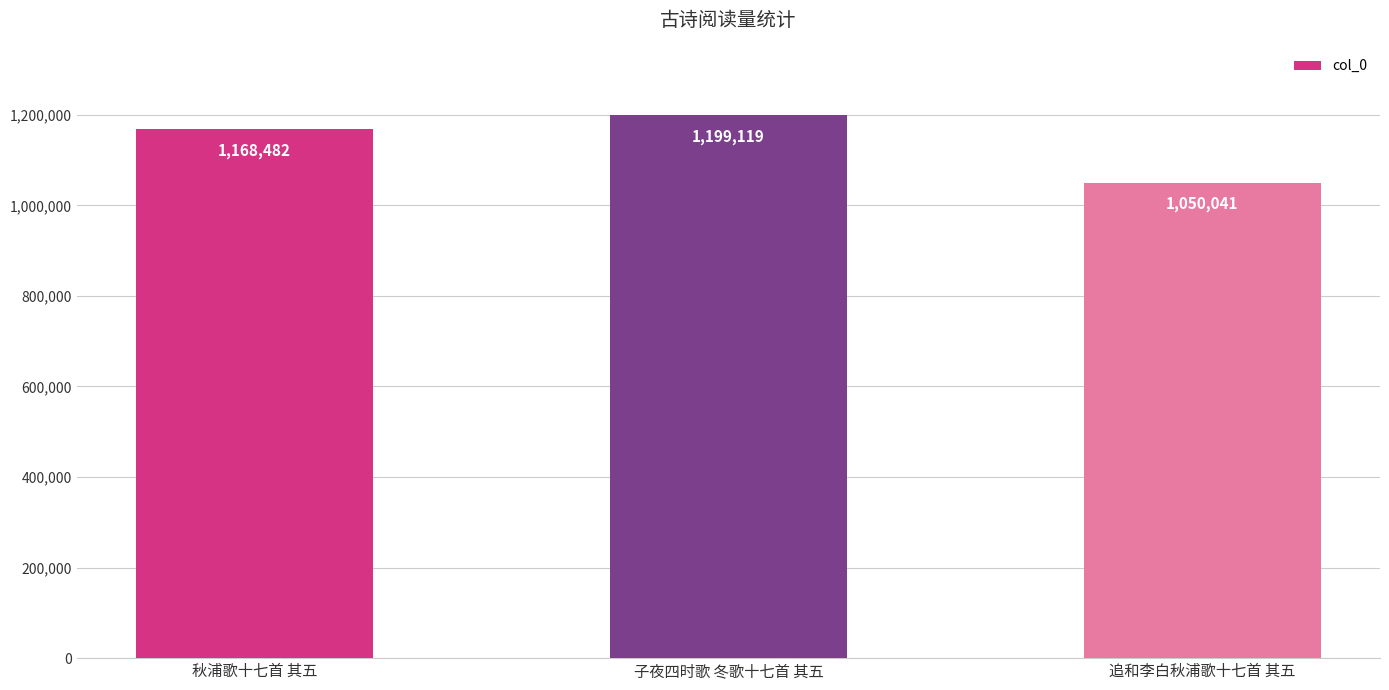

What is the average value?

1139214